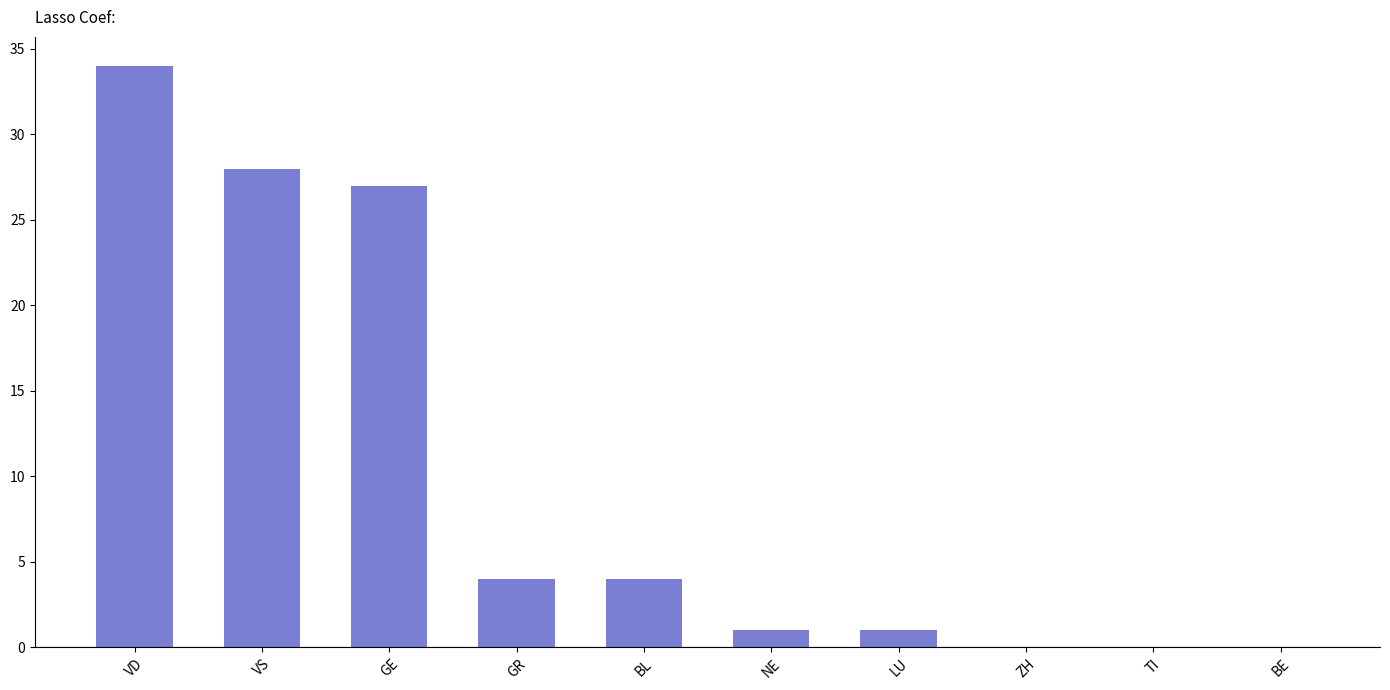

Between NE and BE, which is larger?

NE